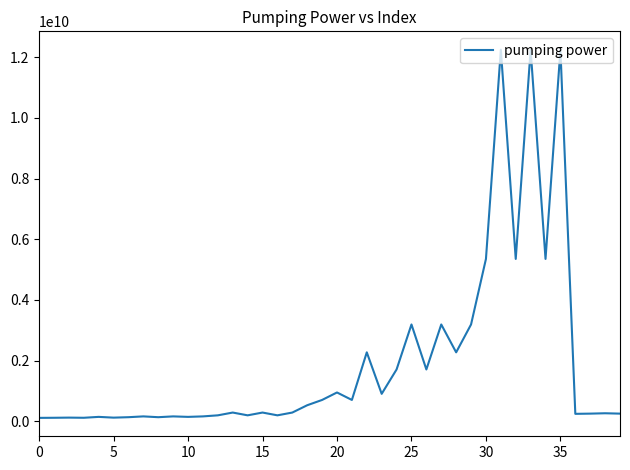

What is the maximum value shown in the chart?

12247550481.6